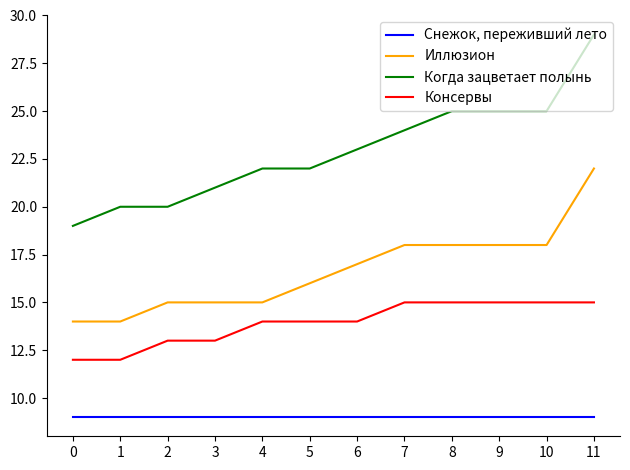

True or false: Когда зацветает полынь and Консервы intersect in this chart.

False